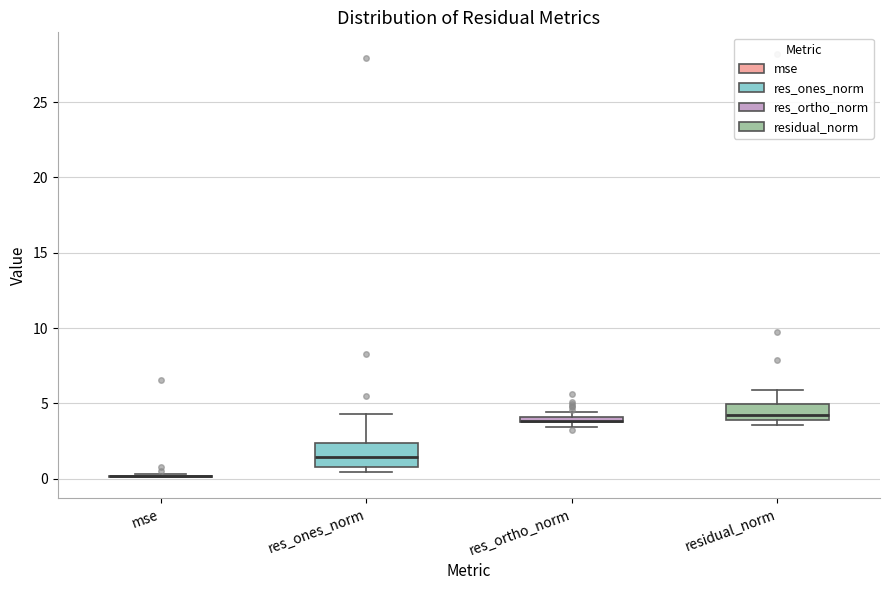

Comparing the boxes themselves (not the whiskers), which one is the tallest?

res_ones_norm